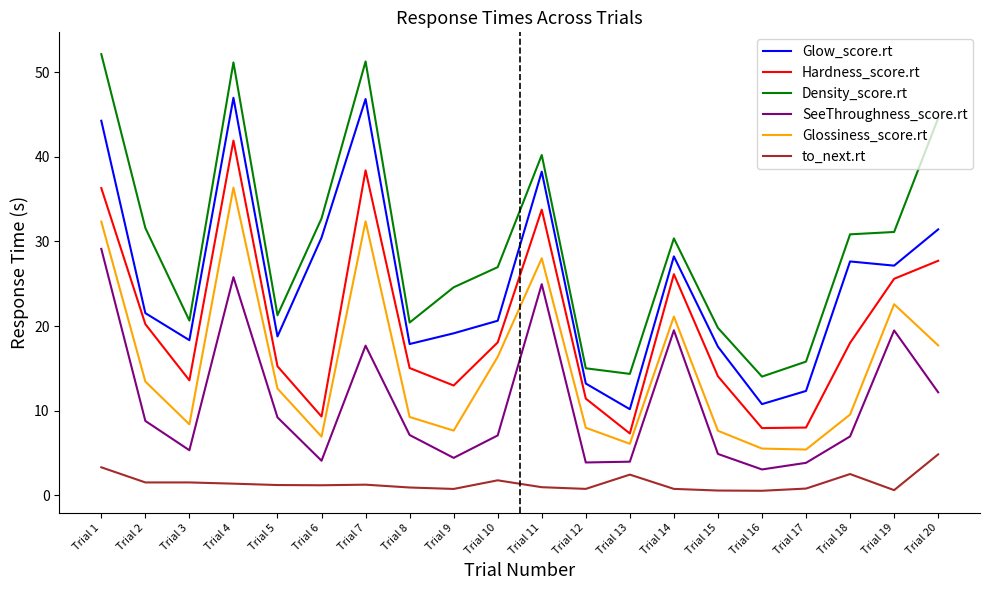

List the series in order of their overall mean, lowest first.

to_next.rt, SeeThroughness_score.rt, Glossiness_score.rt, Hardness_score.rt, Glow_score.rt, Density_score.rt